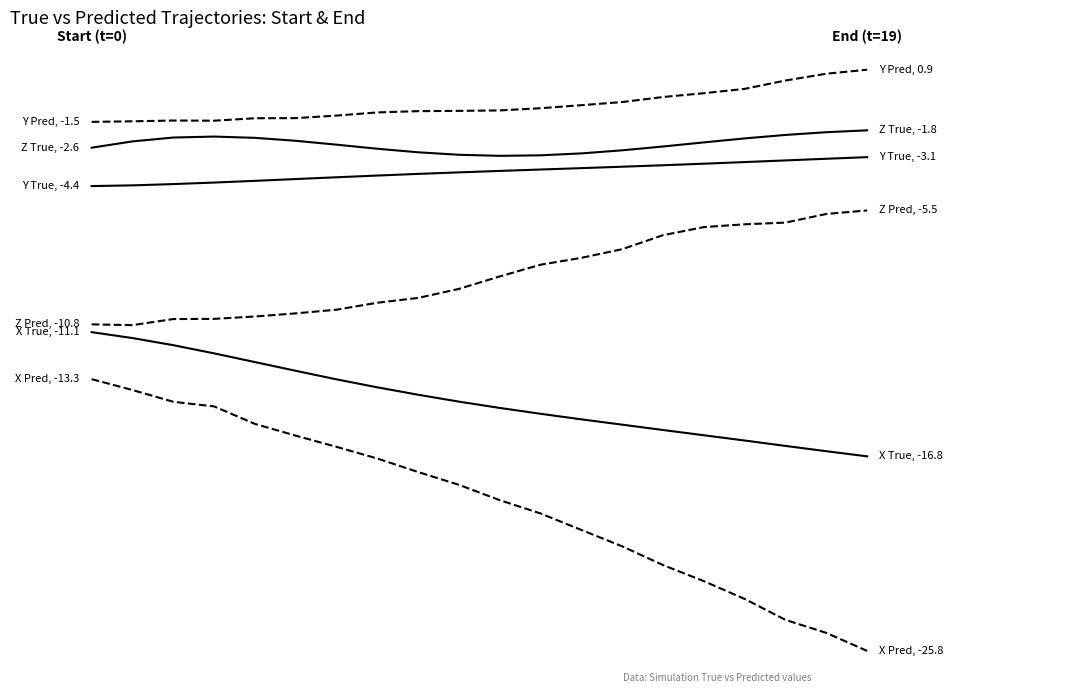

The value of X True at 4 is -12.5. True or false?

True